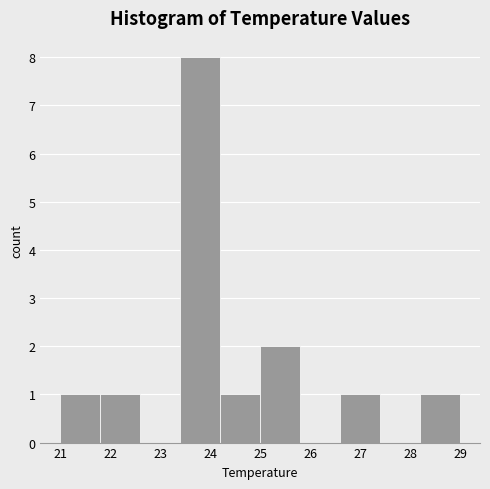

What is the height of the bar covering 23.4 to 24.2 on the x-axis? The values are not printed on the chart, so give them approximately, as read against the axis.

8